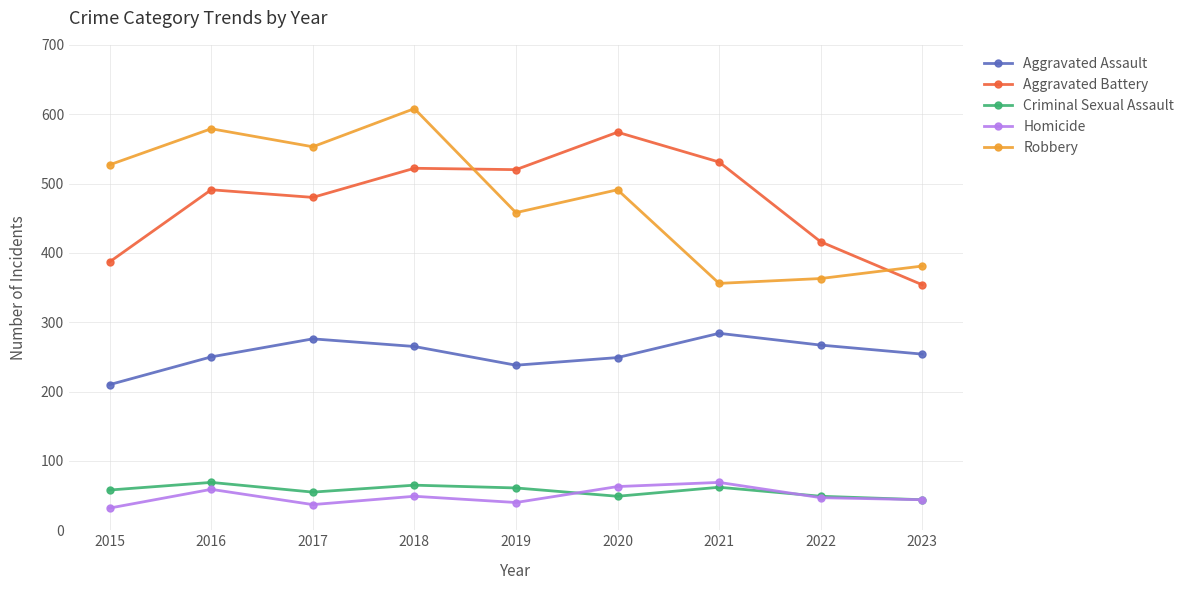

How many interior local valleys does the Aggravated Assault series have?

1